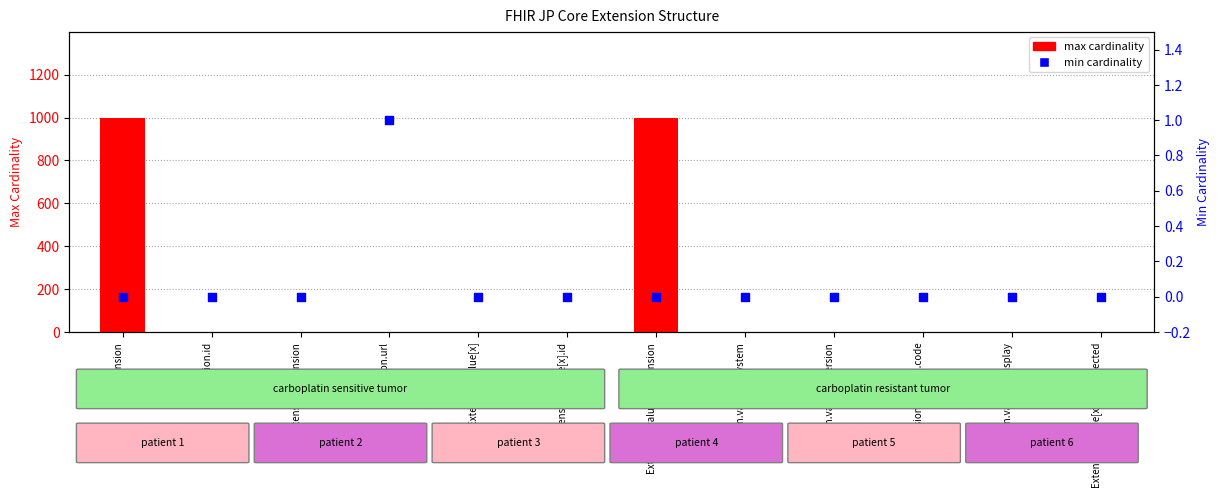

At how many categories does at least one series exceed 885?

2